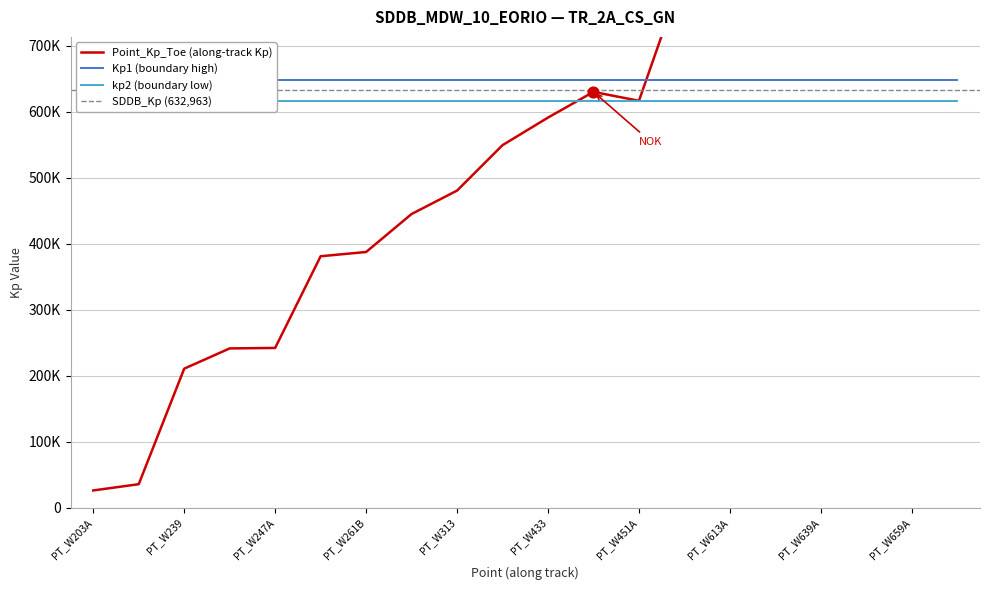

Which series has the widest spread of Y values?

Point_Kp_Toe